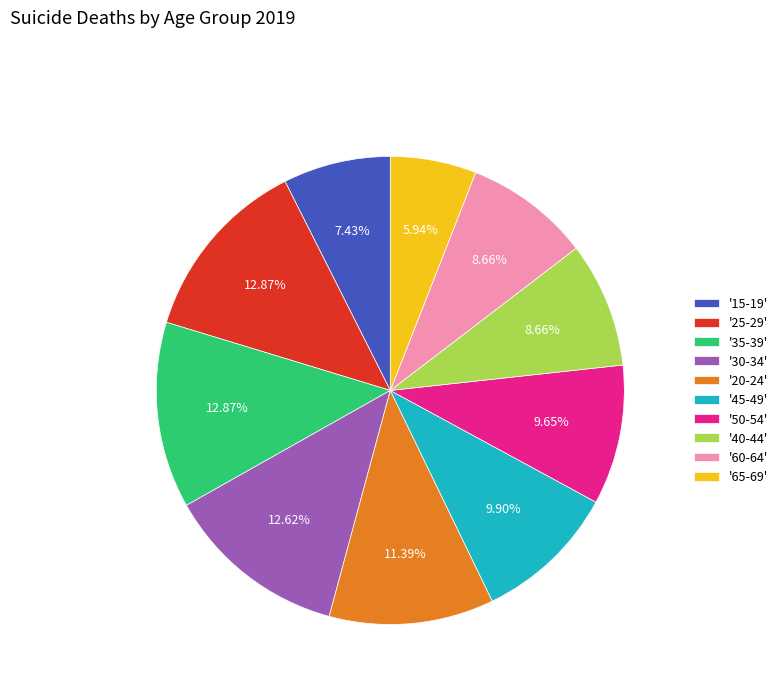

Between '50-54' and '40-44', which is larger?

'50-54'